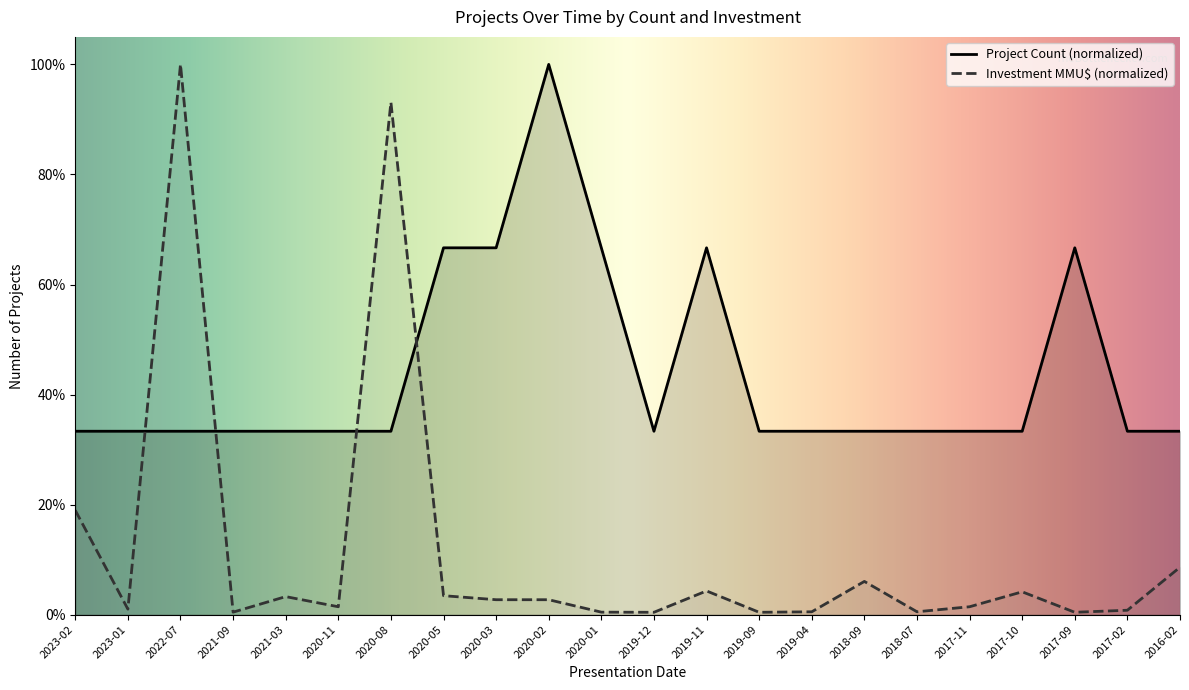

Where is the first local maximum for Investment MMU$ (normalized)?

2022-07